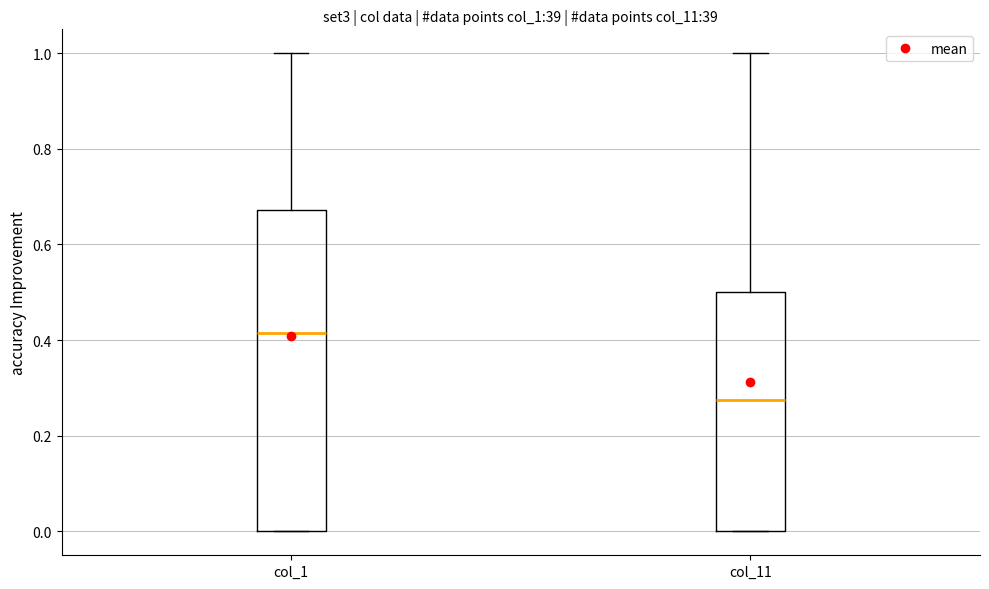

Where does the upper whisker of the box for col_1 end on the y-axis? The values are not printed on the chart, so give them approximately, as read against the axis.

1.00